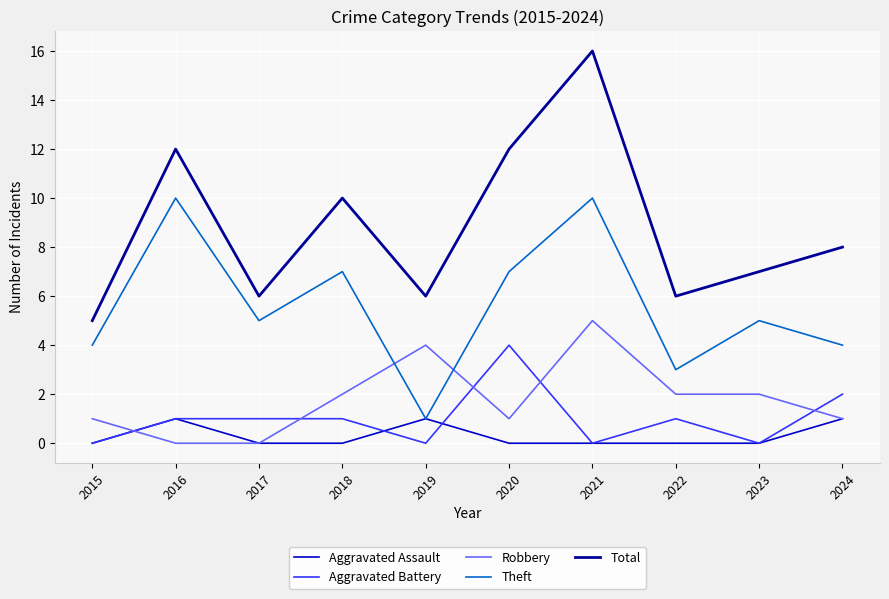

The value of Robbery at 2016 is 3. True or false?

False